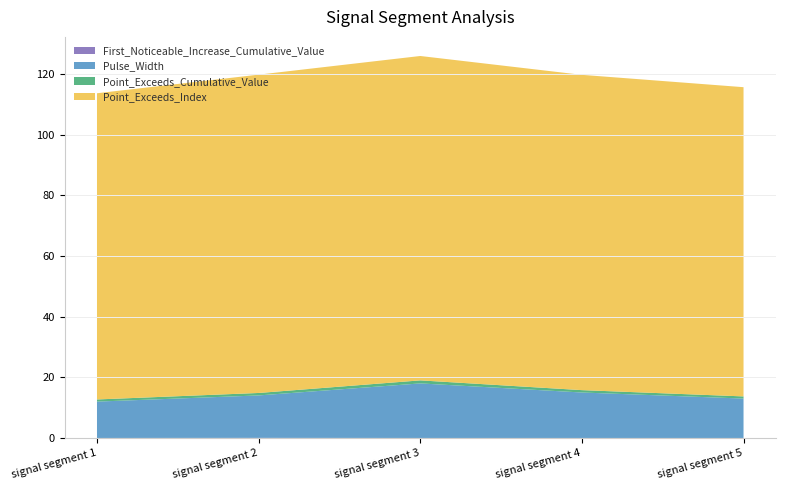

Reading left to right, list all the values displayed in this chart.

Point_Exceeds_Index: signal segment 1=101.0	signal segment 2=105.0	signal segment 3=107.0	signal segment 4=104.0	signal segment 5=102.0
Pulse_Width: signal segment 1=12.0	signal segment 2=14.0	signal segment 3=18.0	signal segment 4=15.0	signal segment 5=13.0
Point_Exceeds_Cumulative_Value: signal segment 1=0.7	signal segment 2=0.8	signal segment 3=1.0	signal segment 4=0.8	signal segment 5=0.7
First_Noticeable_Increase_Cumulative_Value: signal segment 1=0.0	signal segment 2=0.0	signal segment 3=0.0	signal segment 4=0.0	signal segment 5=0.0